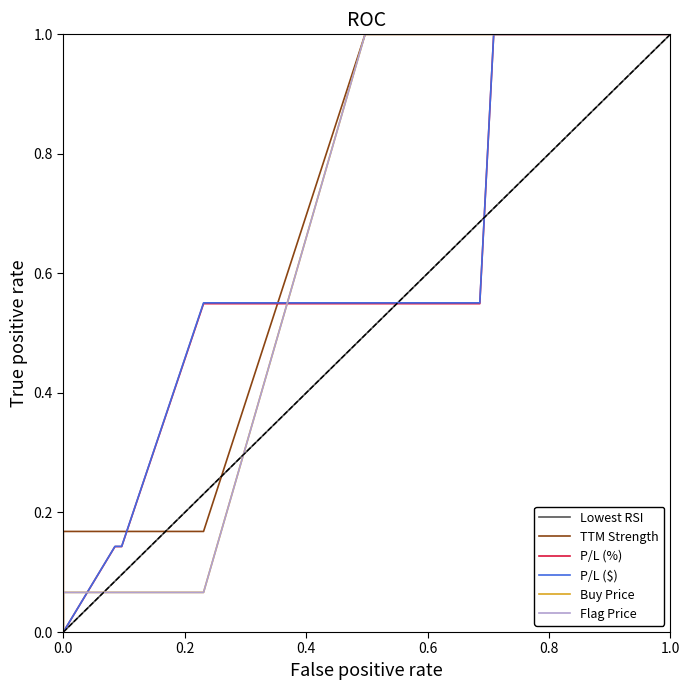

How many data points does each series have?

22